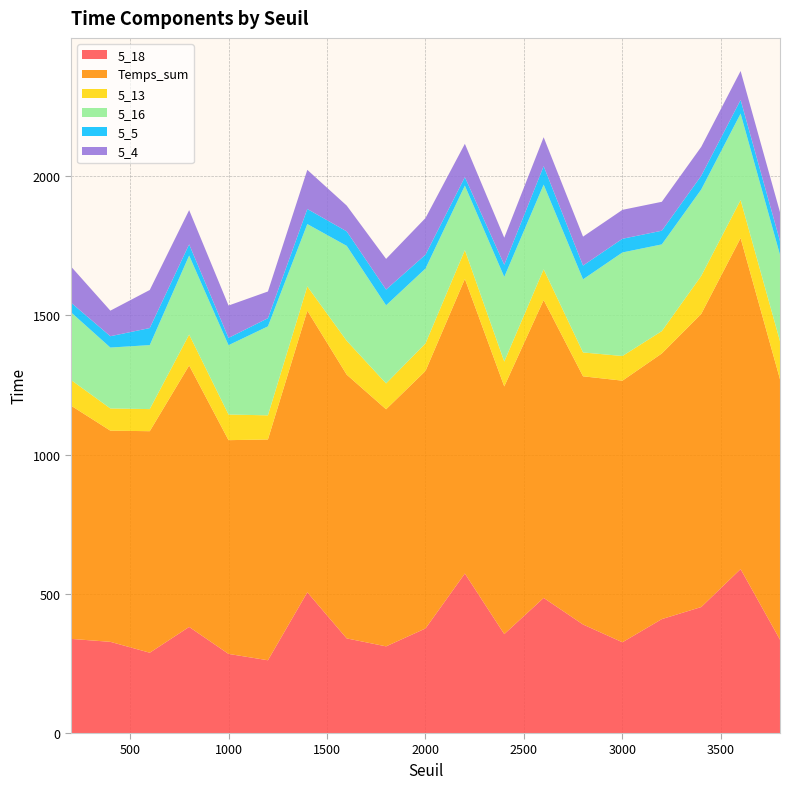

Reading left to right, what are all the values shown in this chart?

5_18: 200=338.1	400=327.5	600=288.4	800=381.1	1000=284.1	1200=261.4	1400=505.5	1600=339.9	1800=311.2	2000=375.5	2200=572.9	2400=355.3	2600=485.3	2800=389.8	3000=326.0	3200=409.2	3400=452.5	3600=588.8	3800=335.3
Temps_sum: 200=837.8	400=758.4	600=795.6	800=939.0	1000=767.6	1200=792.9	1400=1011.3	1600=947.1	1800=851.4	2000=924.7	2200=1058.0	2400=889.5	2600=1069.8	2800=891.4	3000=939.5	3200=953.9	3400=1052.5	3600=1188.8	3800=935.3
5_13: 200=92.1	400=79.7	600=79.3	800=110.9	1000=92.1	1200=86.7	1400=87.2	1600=121.7	1800=92.8	2000=98.9	2200=103.4	2400=89.2	2600=110.3	2800=85.7	3000=88.5	3200=80.4	3400=136.5	3600=136.5	3800=136.5
5_16: 200=243.1	400=218.7	600=229.9	800=283.9	1000=249.0	1200=319.6	1400=224.0	1600=340.9	1800=280.6	2000=269.0	2200=231.8	2400=304.1	2600=304.0	2800=262.6	3000=371.9	3200=311.4	3400=310.5	3600=310.5	3800=310.5
5_5: 200=34.7	400=40.7	600=61.2	800=40.1	1000=26.1	1200=29.3	1400=54.1	1600=52.0	1800=56.6	2000=49.7	2200=30.3	2400=43.7	2600=66.3	2800=49.5	3000=49.1	3200=49.1	3400=49.1	3600=49.1	3800=49.1
5_4: 200=129.8	400=91.8	600=136.8	800=123.0	1000=116.3	1200=95.9	1400=140.6	1600=92.6	1800=110.2	2000=131.6	2200=119.7	2400=97.2	2600=103.9	2800=103.9	3000=103.9	3200=103.9	3400=103.9	3600=103.9	3800=103.9